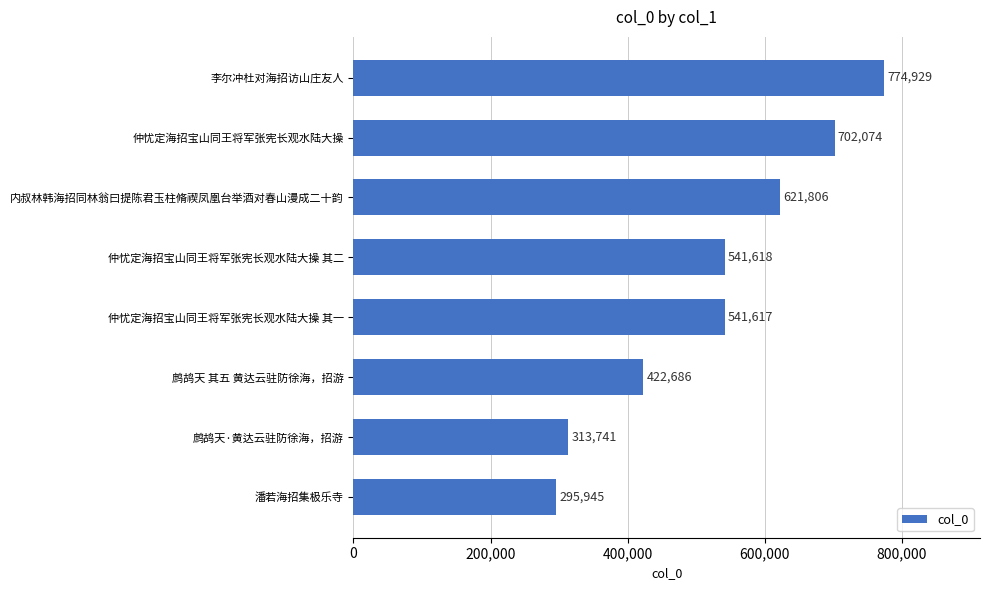

What is the sum of the values at 仲忧定海招宝山同王将军张宪长观水陆大操 其二 and 鹧鸪天 其五 黄达云驻防徐海，招游?

964304